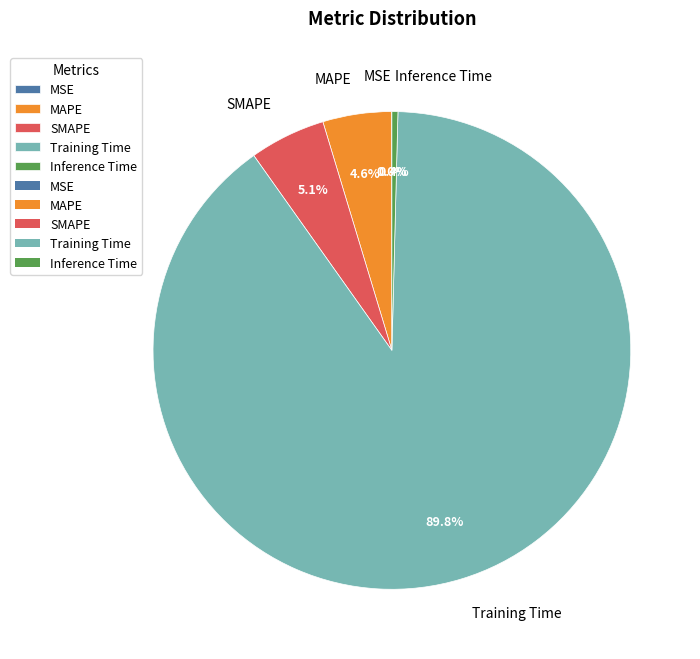

Between SMAPE and Training Time, which is larger?

Training Time